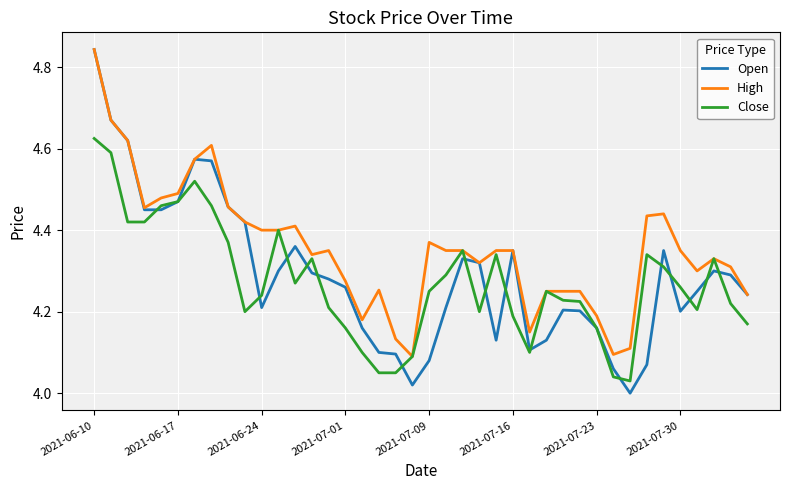

Which series has the largest range (max minus min)?

Open